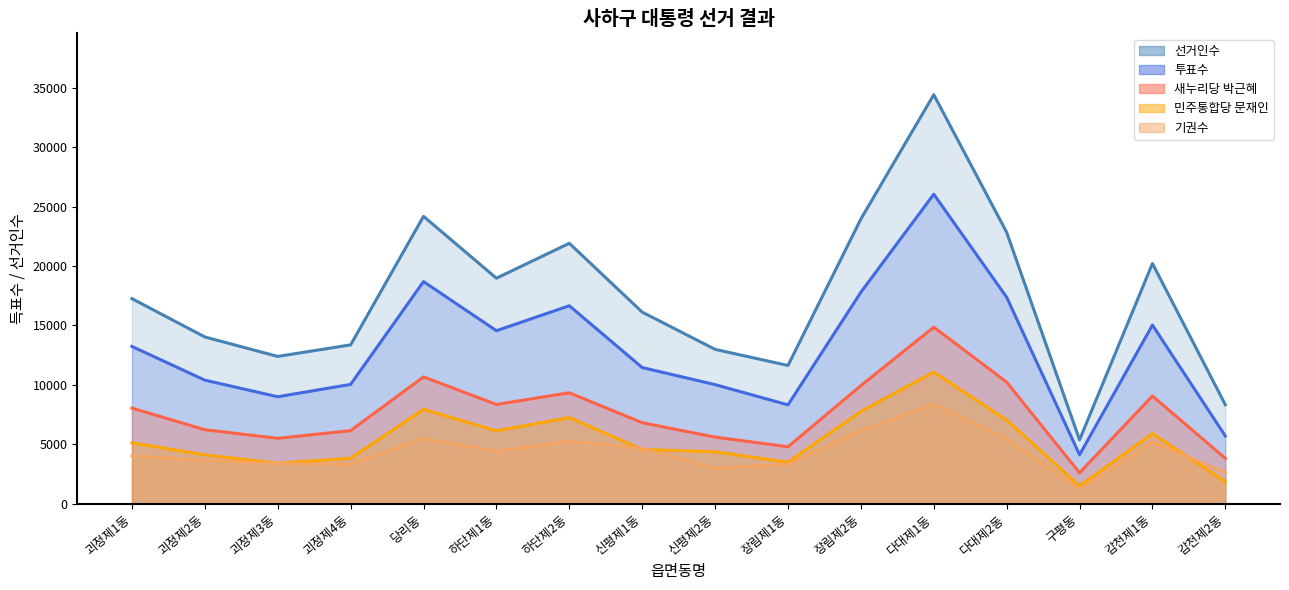

What is the label of the 6th point from the right?

장림제2동